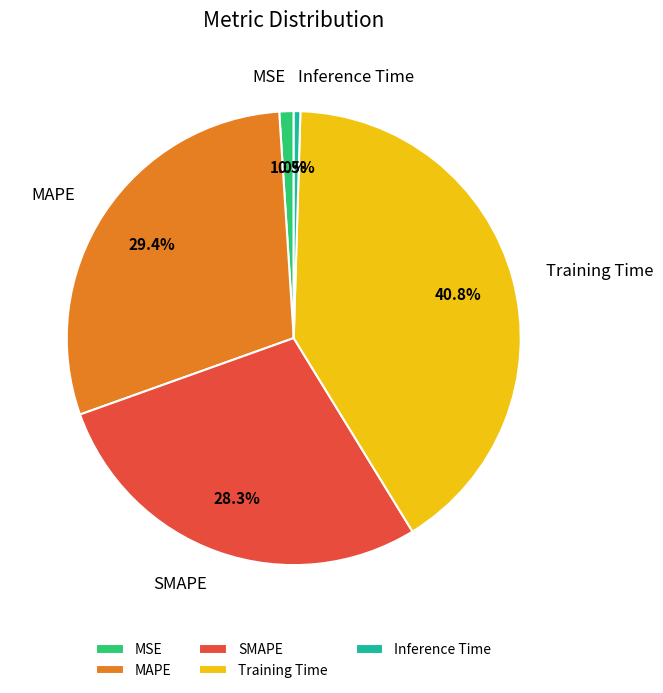

True or false: Training Time accounts for 28% of the total.

False